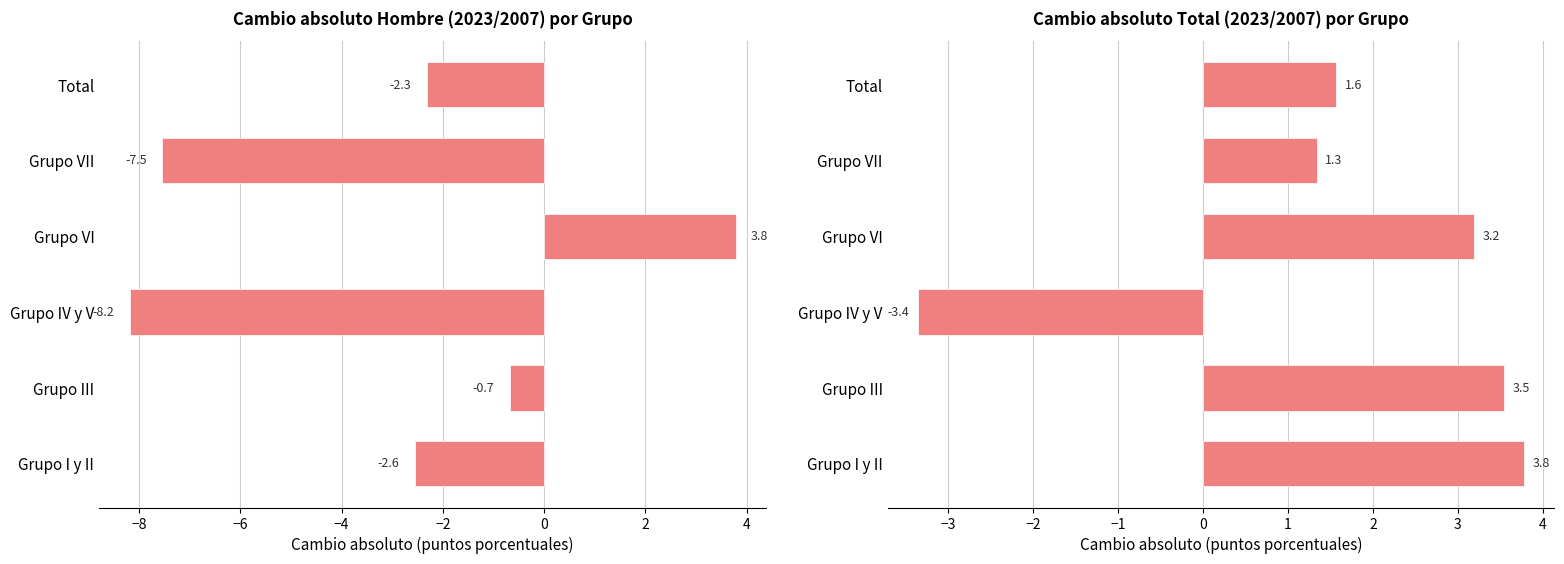

At how many categories does at least one series exceed -3?

5